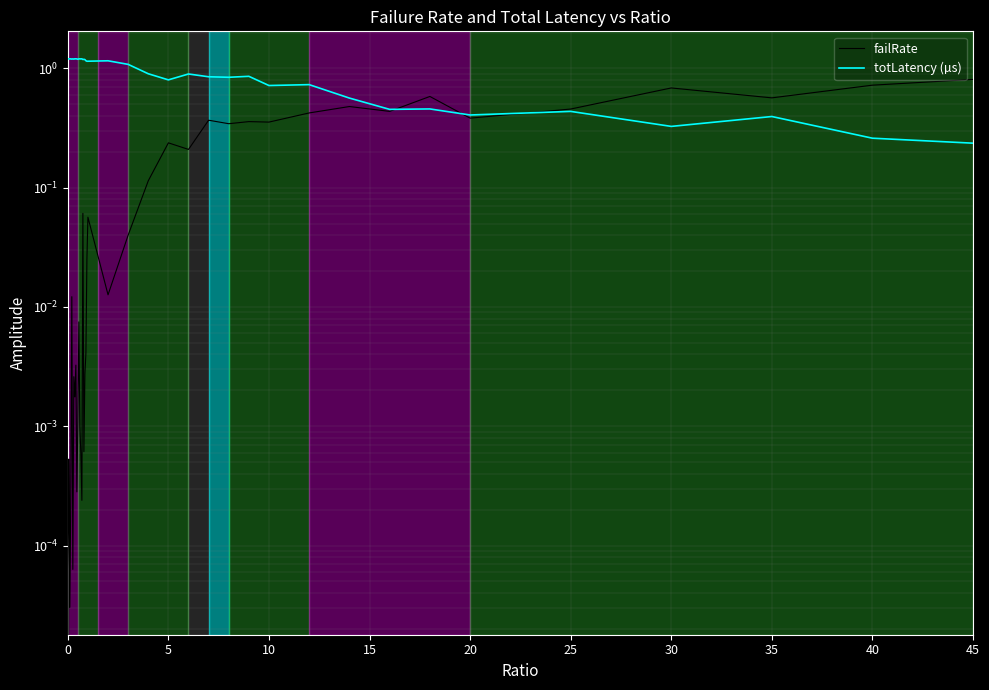

List the series in order of their overall mean, lowest first.

failRate, totLatency (µs)